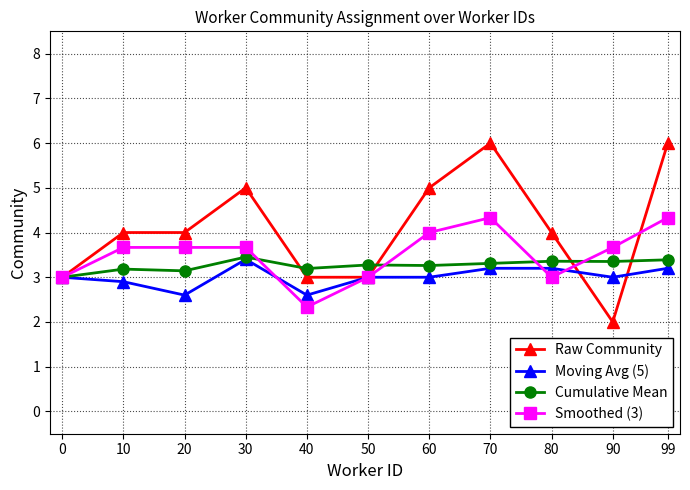

Which category has the lowest value across all series?

90